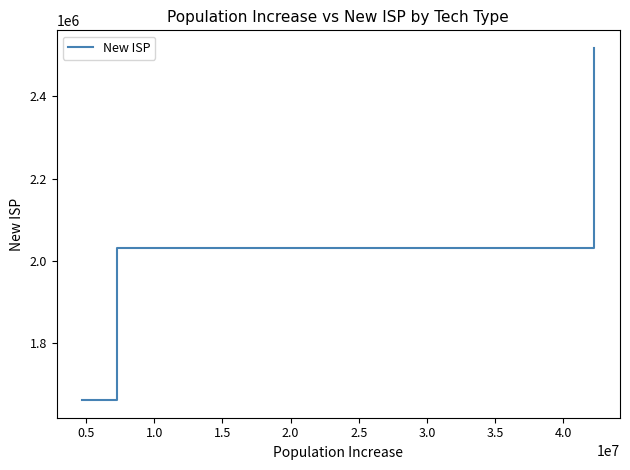

What is the minimum value shown in the chart?

1661380